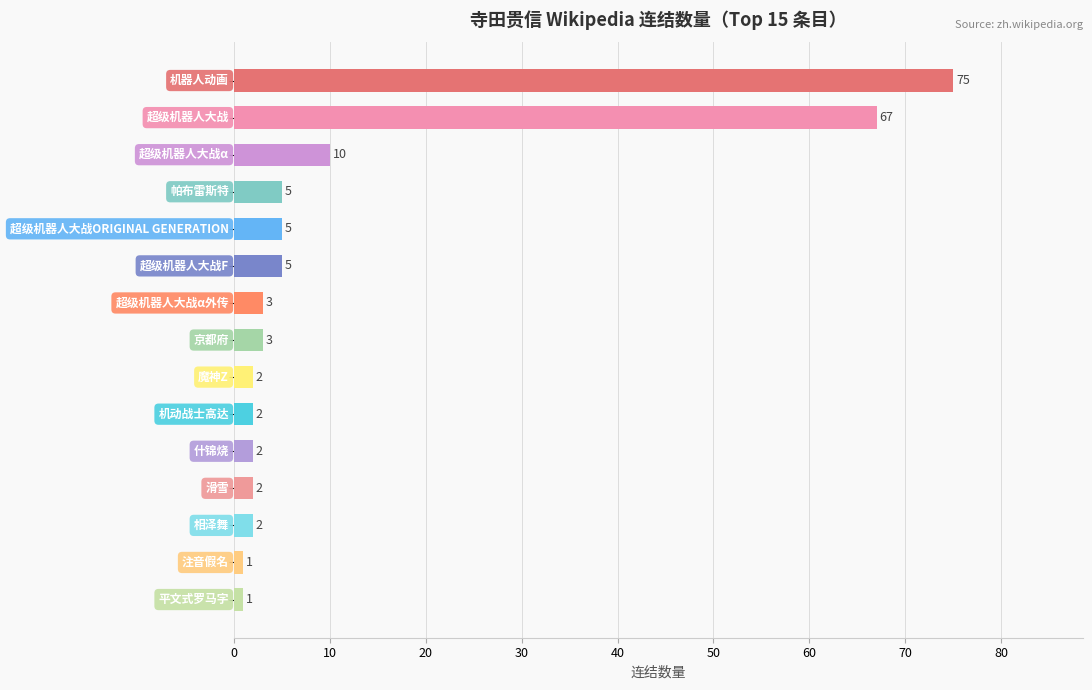

What is the smallest value displayed?

1